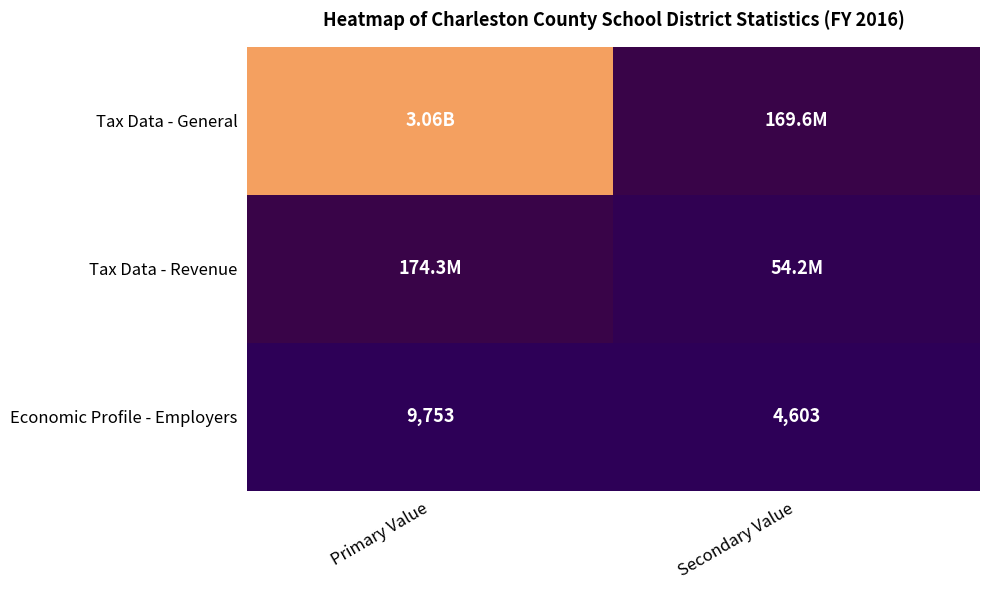

What is the difference between the Economic Profile - Employers values at Primary Value and Secondary Value?

5150